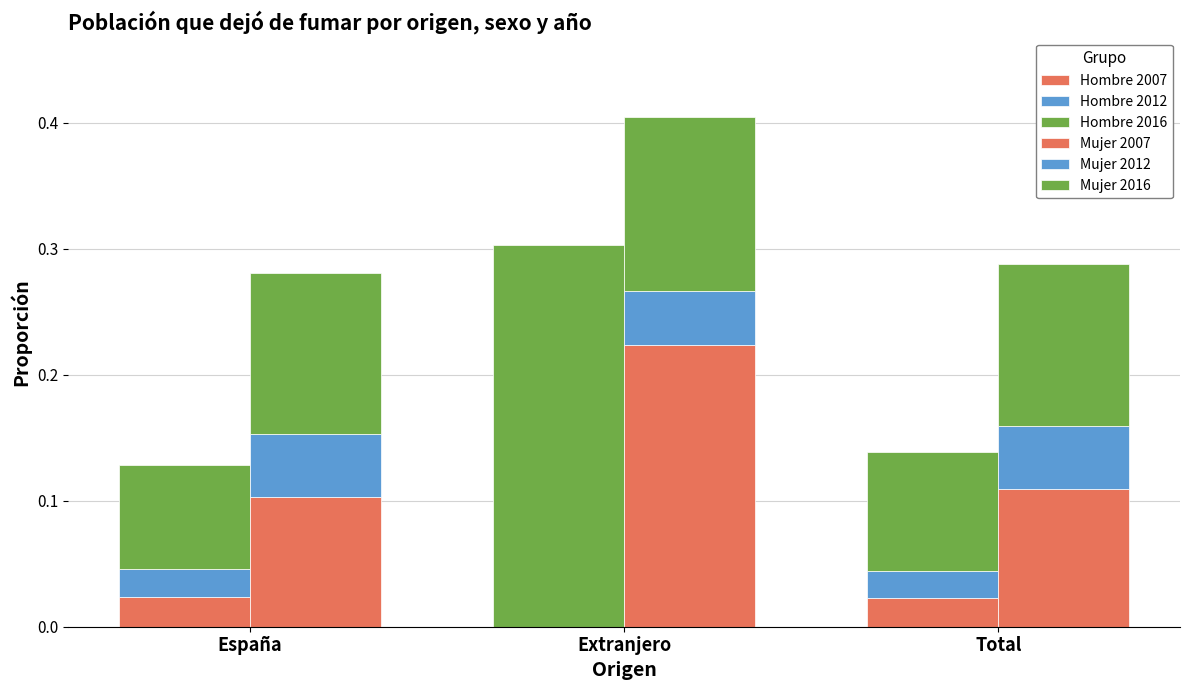

At which label does Hombre 2016 reach its minimum?

España